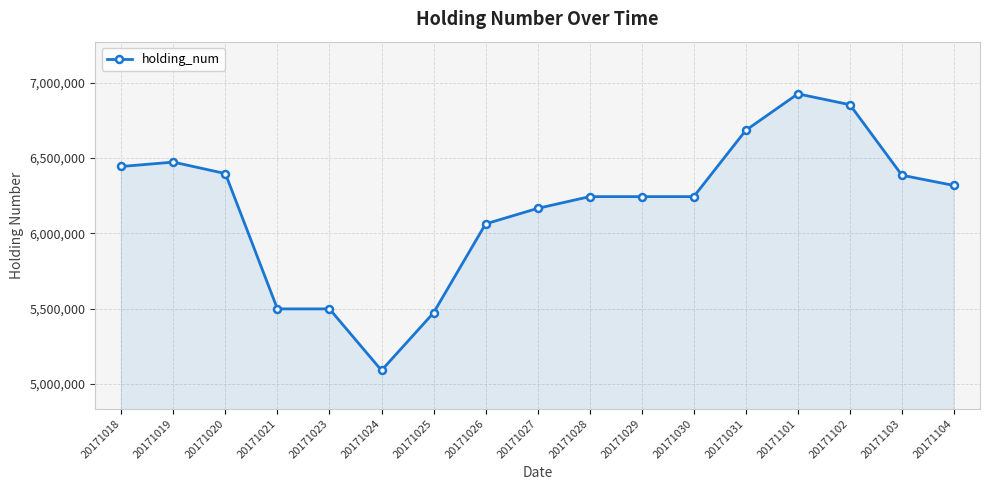

Which has a higher value, 20171028 or 20171019?

20171019